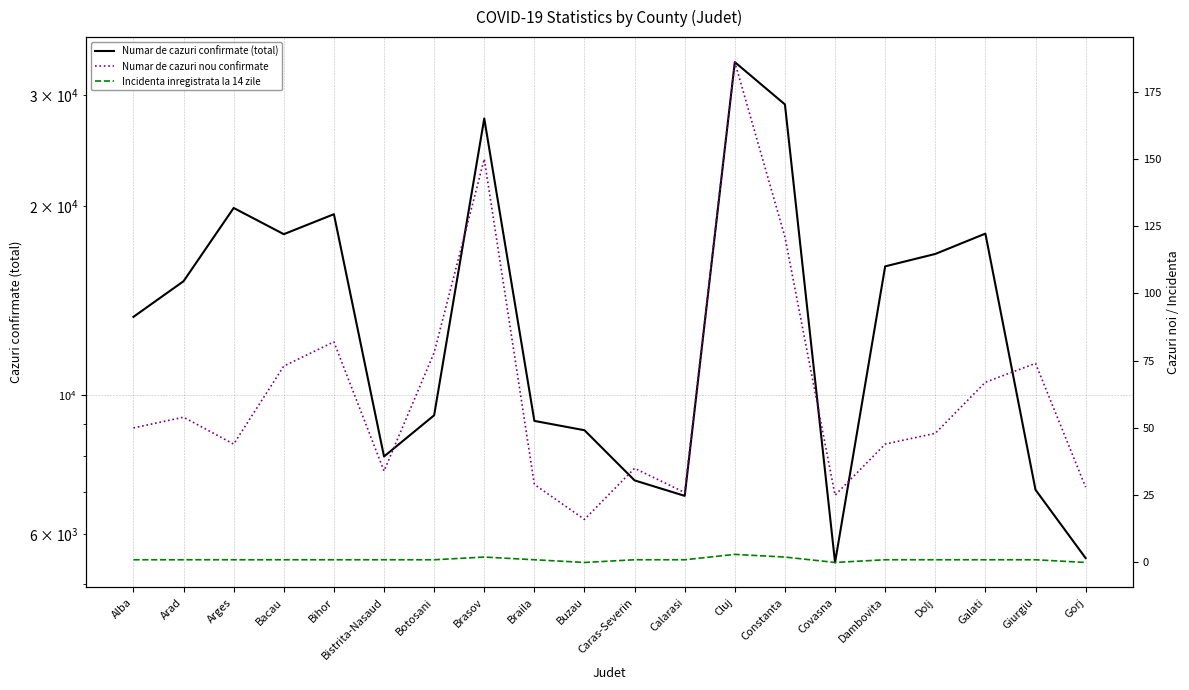

What are all the series names shown in the legend?

Numar de cazuri confirmate (total), Numar de cazuri nou confirmate, Incidenta inregistrata la 14 zile